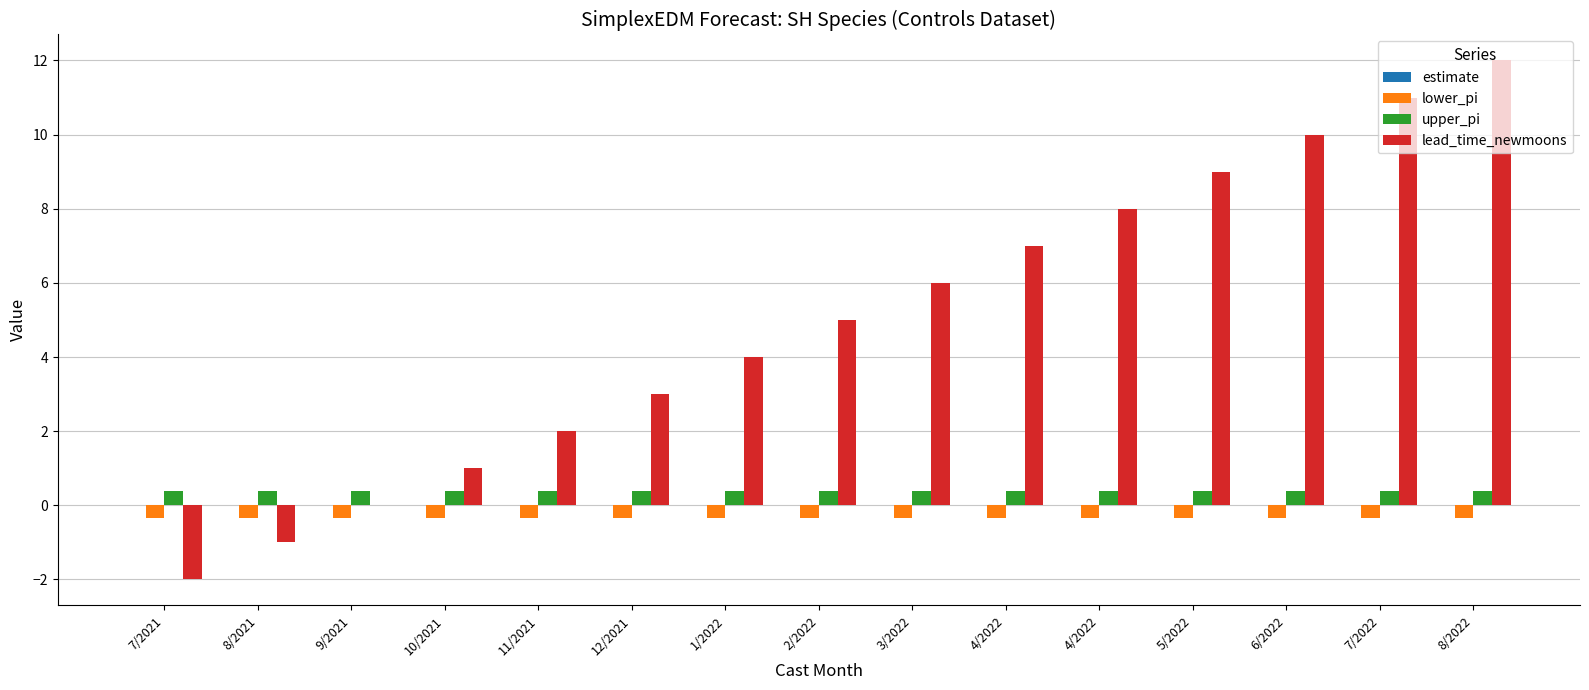

How many groups of bars are there?

15